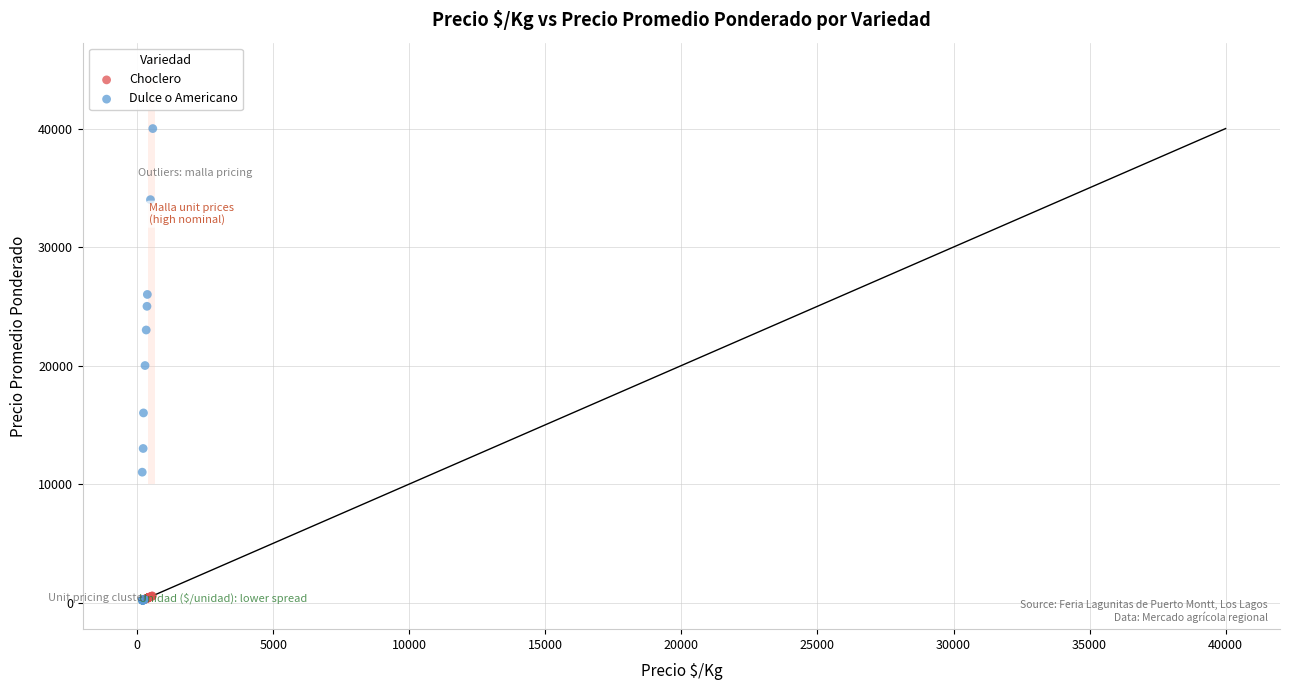

What are all the series names shown in the legend?

Choclero, Dulce o Americano